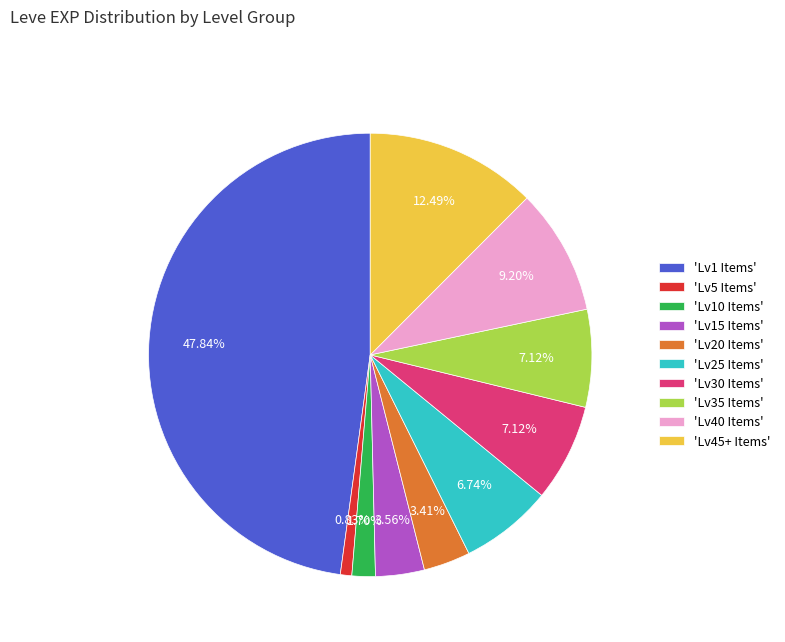

How many segments does this pie chart have?

10